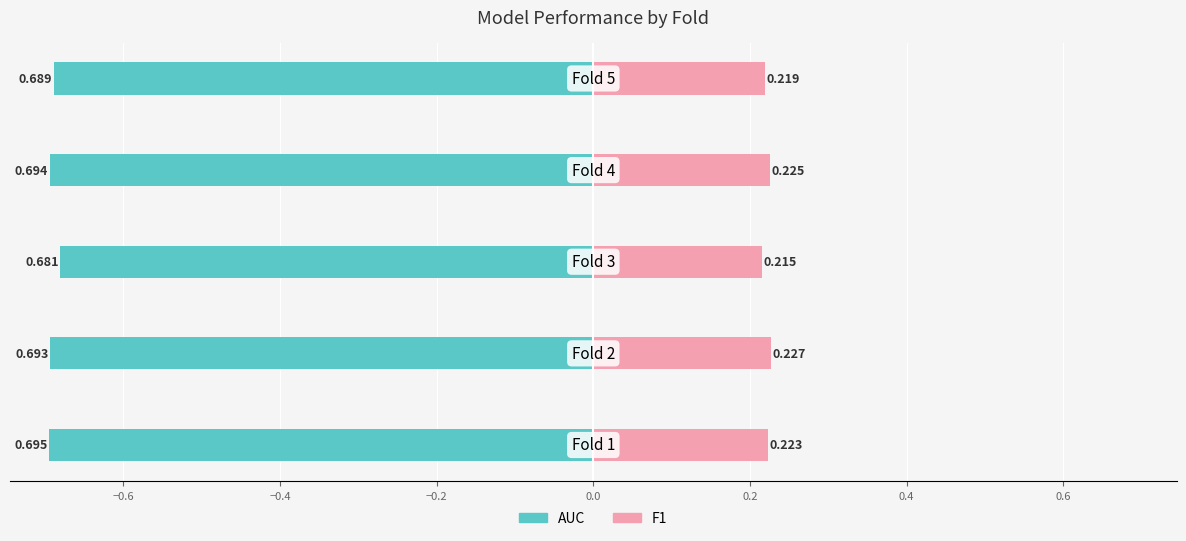

What is the approximate value of f1 at −0.2?

0.2